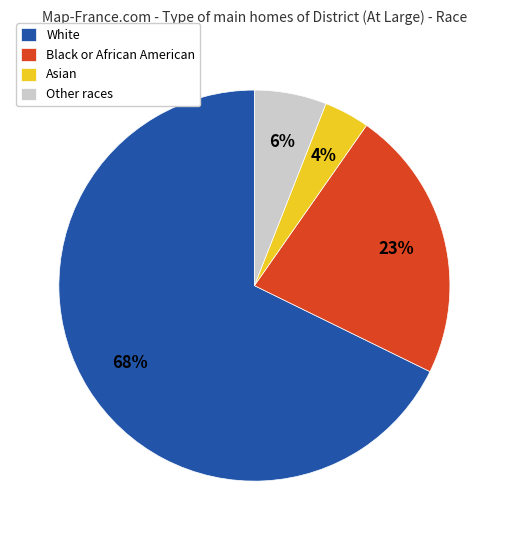

The Black or African American slice represents 23% of the pie. True or false?

True